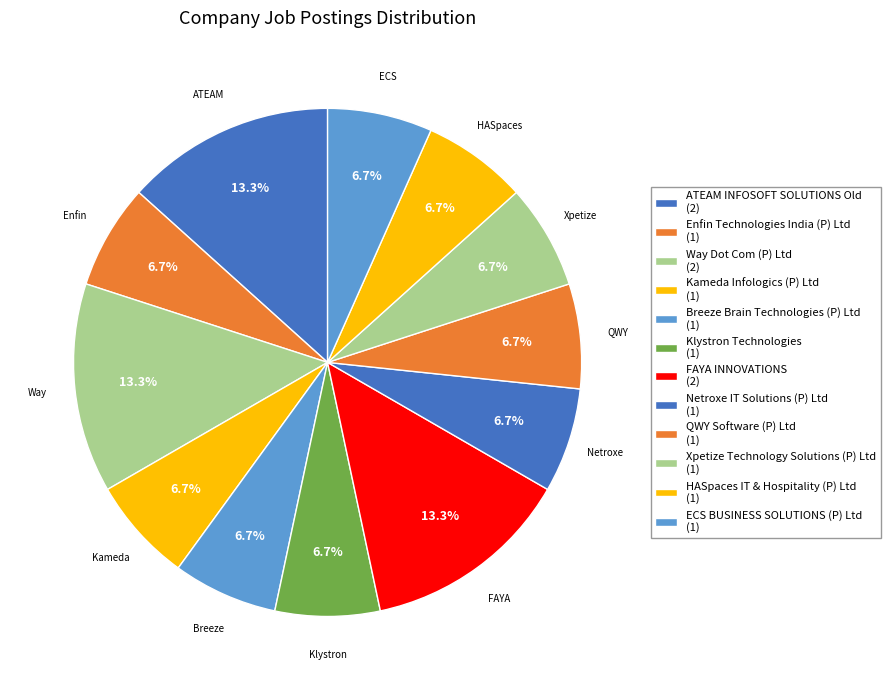

To the nearest percent, what is the combined percentage of Netroxe IT Solutions (P) Ltd and QWY Software (P) Ltd?

13%